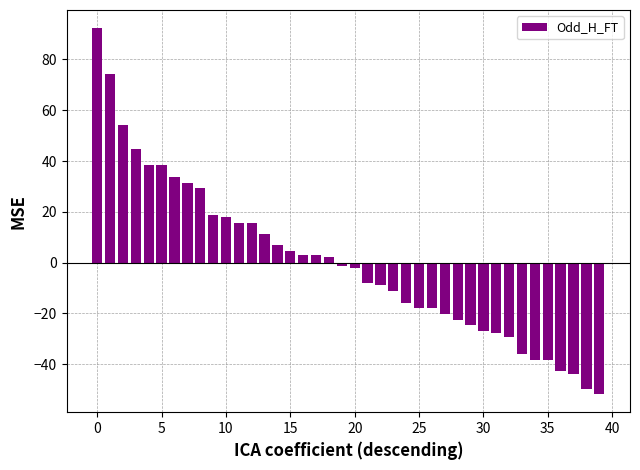

What is the minimum value shown in the chart?

-51.7